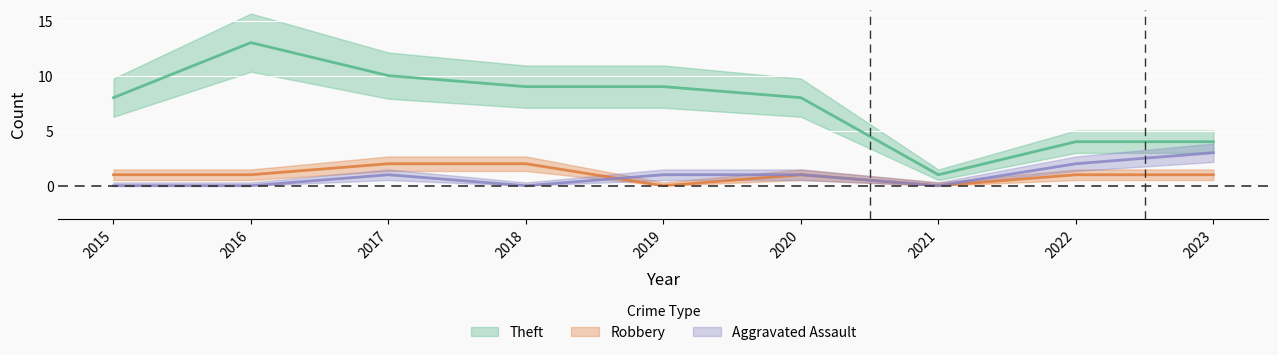

What is the approximate value of Aggravated Assault at 2020?

1